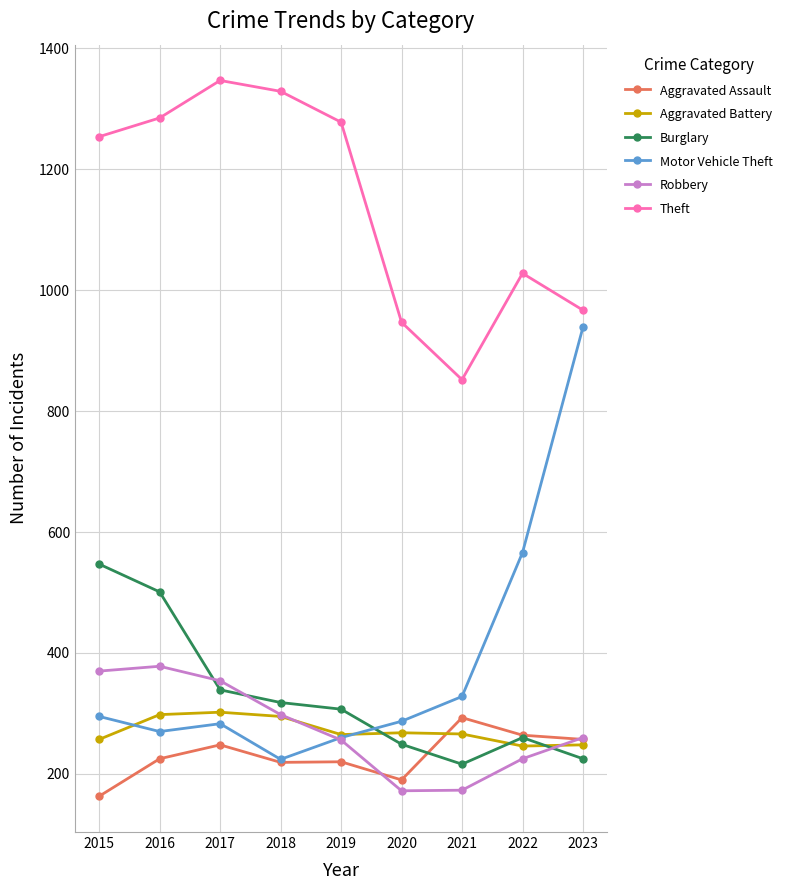

Between 2018 and 2023, which series saw the biggest shift?

Motor Vehicle Theft